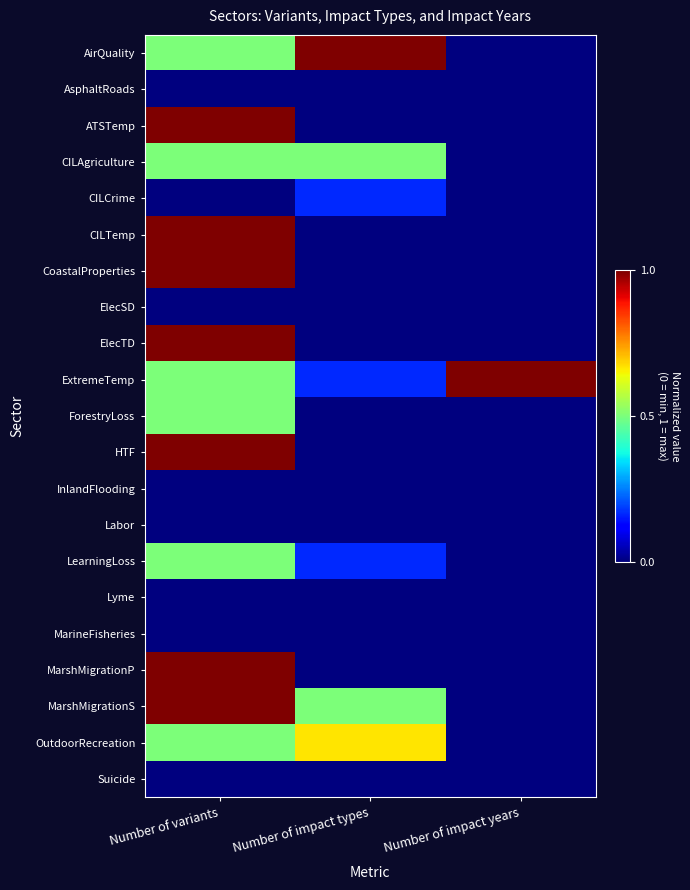

Reading left to right, list all the values displayed in this chart.

AirQuality: Number of variants=0.5	Number of impact types=1.0	Number of impact years=0.0
AsphaltRoads: Number of variants=0.0	Number of impact types=0.0	Number of impact years=0.0
ATSTemp: Number of variants=1.0	Number of impact types=0.0	Number of impact years=0.0
CILAgriculture: Number of variants=0.5	Number of impact types=0.5	Number of impact years=0.0
CILCrime: Number of variants=0.0	Number of impact types=0.2	Number of impact years=0.0
CILTemp: Number of variants=1.0	Number of impact types=0.0	Number of impact years=0.0
CoastalProperties: Number of variants=1.0	Number of impact types=0.0	Number of impact years=0.0
ElecSD: Number of variants=0.0	Number of impact types=0.0	Number of impact years=0.0
ElecTD: Number of variants=1.0	Number of impact types=0.0	Number of impact years=0.0
ExtremeTemp: Number of variants=0.5	Number of impact types=0.2	Number of impact years=1.0
ForestryLoss: Number of variants=0.5	Number of impact types=0.0	Number of impact years=0.0
HTF: Number of variants=1.0	Number of impact types=0.0	Number of impact years=0.0
InlandFlooding: Number of variants=0.0	Number of impact types=0.0	Number of impact years=0.0
Labor: Number of variants=0.0	Number of impact types=0.0	Number of impact years=0.0
LearningLoss: Number of variants=0.5	Number of impact types=0.2	Number of impact years=0.0
Lyme: Number of variants=0.0	Number of impact types=0.0	Number of impact years=0.0
MarineFisheries: Number of variants=0.0	Number of impact types=0.0	Number of impact years=0.0
MarshMigrationP: Number of variants=1.0	Number of impact types=0.0	Number of impact years=0.0
MarshMigrationS: Number of variants=1.0	Number of impact types=0.5	Number of impact years=0.0
OutdoorRecreation: Number of variants=0.5	Number of impact types=0.7	Number of impact years=0.0
Suicide: Number of variants=0.0	Number of impact types=0.0	Number of impact years=0.0